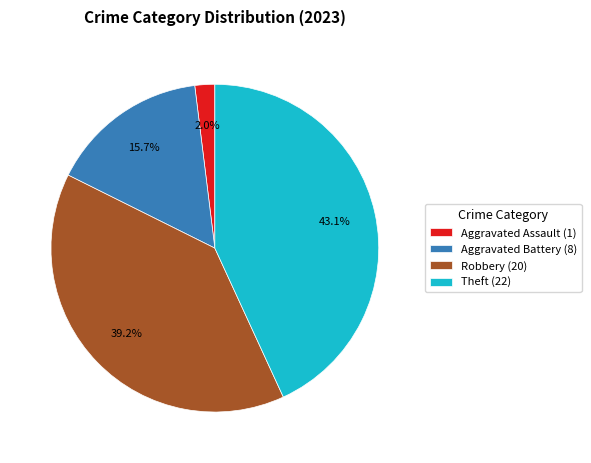

Does any single category account for the majority?

No